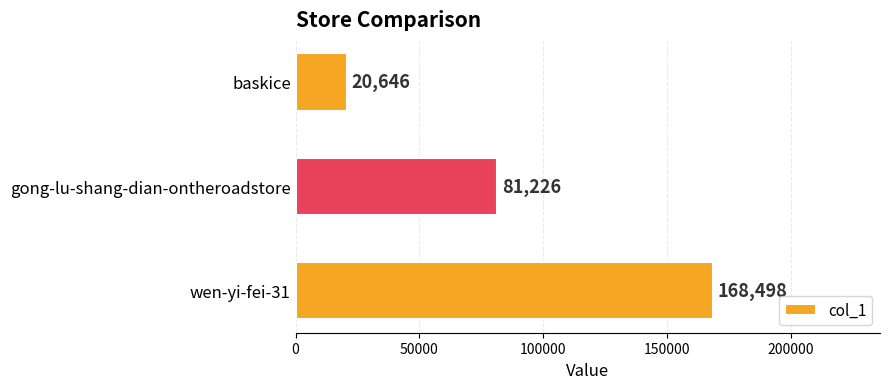

At which category does the chart reach its minimum across all series?

baskice